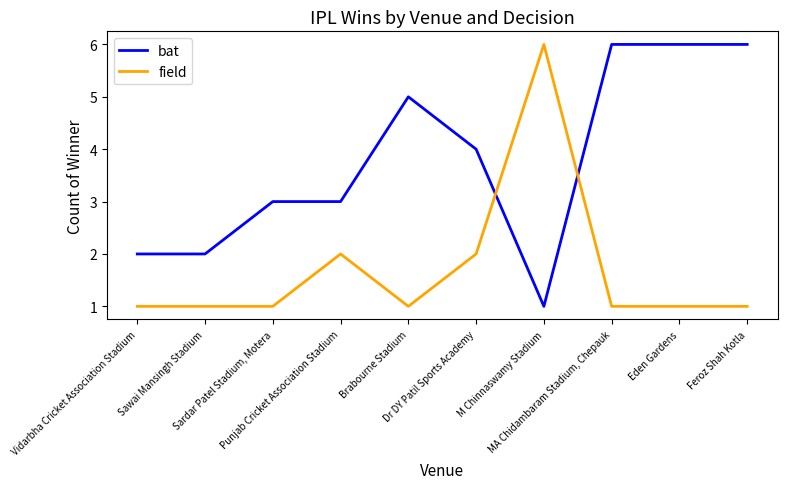

Which series has the largest total across all categories?

bat